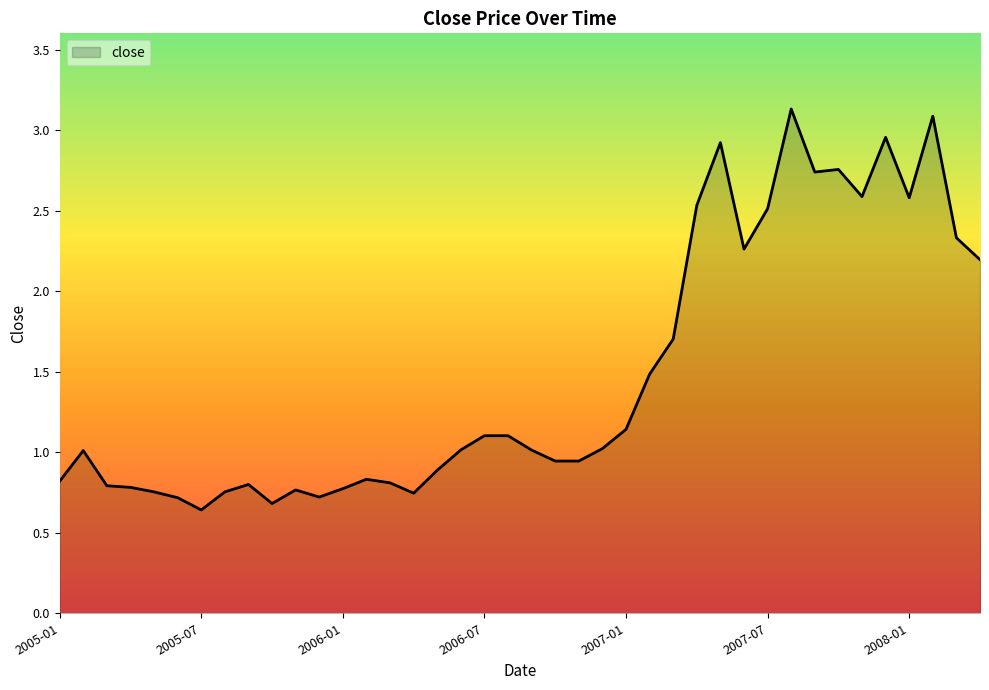

What is the difference between the maximum and minimum values?

2.5